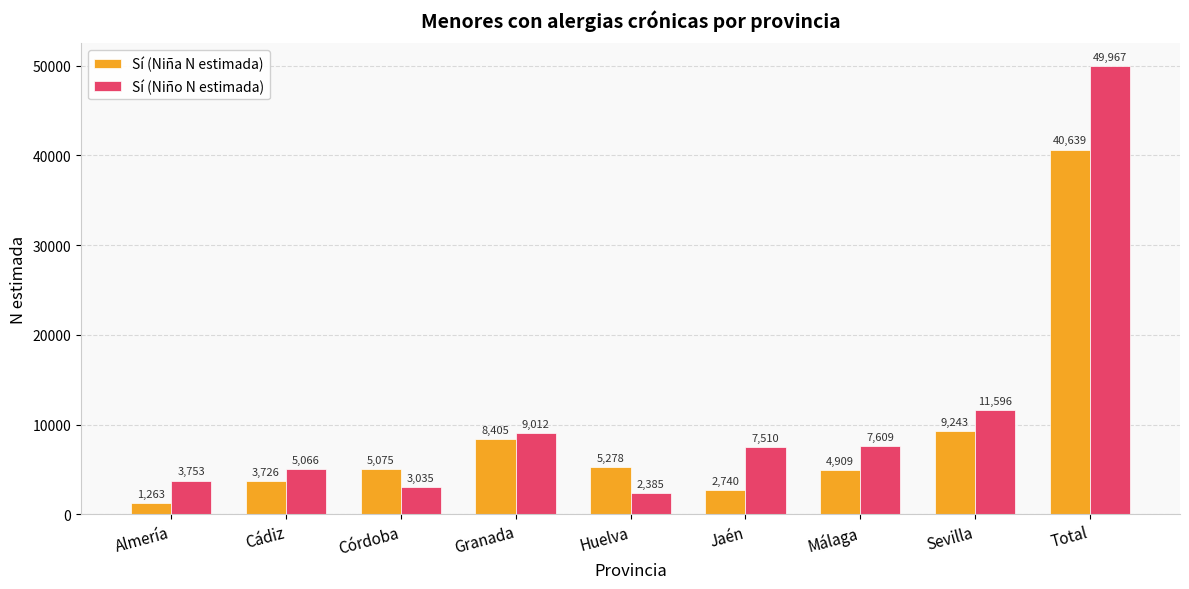

Which series has the largest total across all categories?

Sí (Niño N estimada)